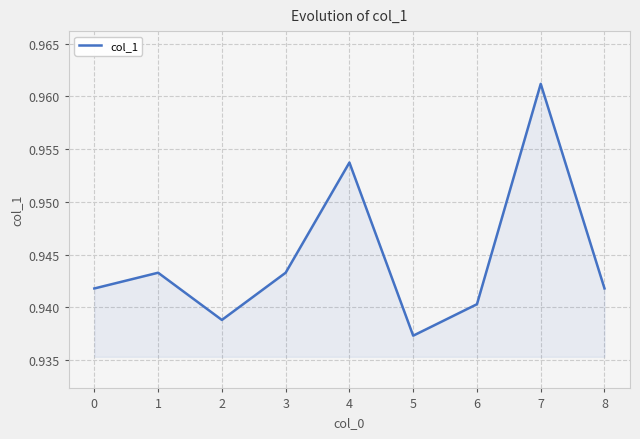

Count the number of categories in the chart.

9